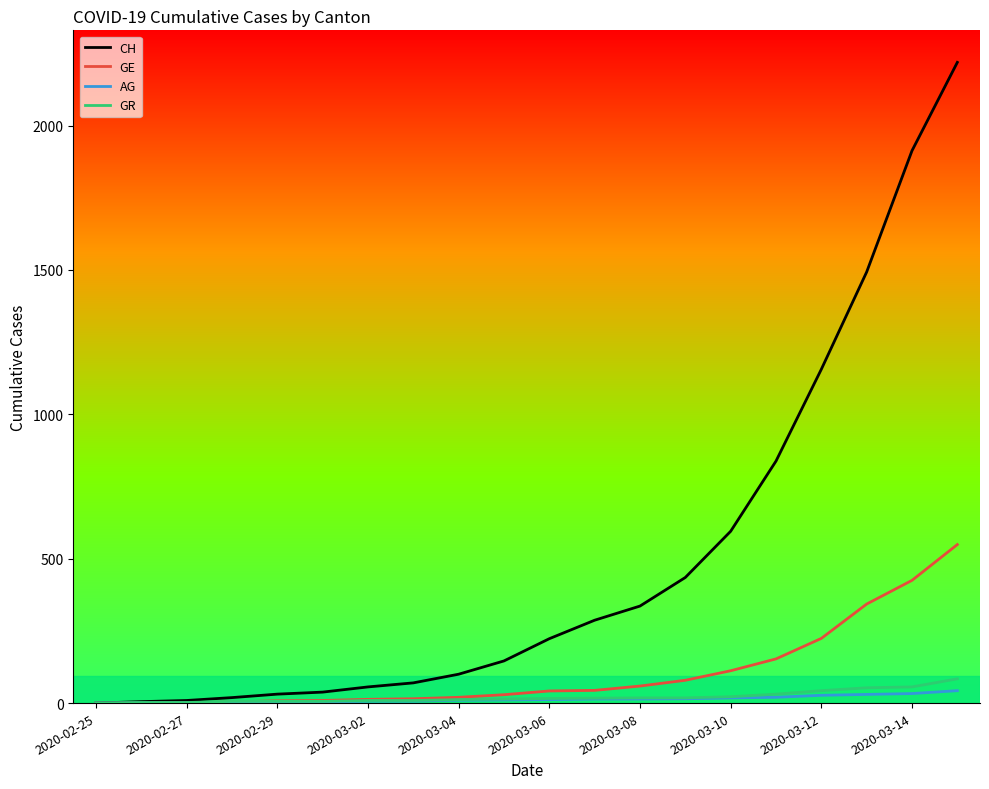

Which series has the largest total across all categories?

CH